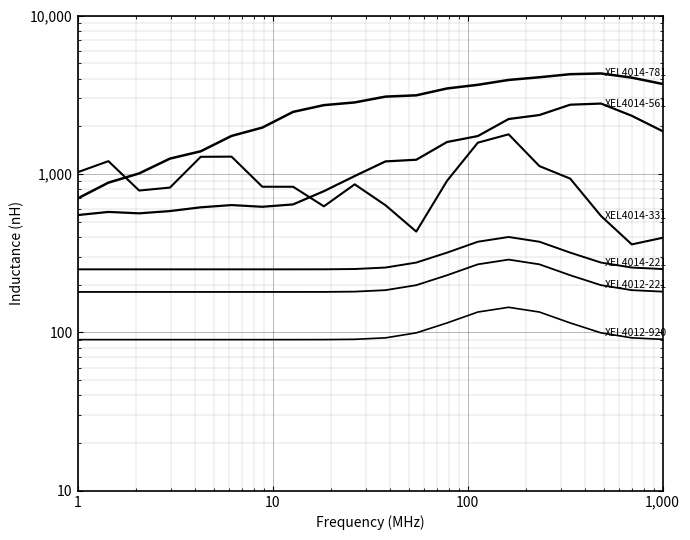

What is the difference between the second highest and second lowest values in the XEL4014-561 series?

2171.2